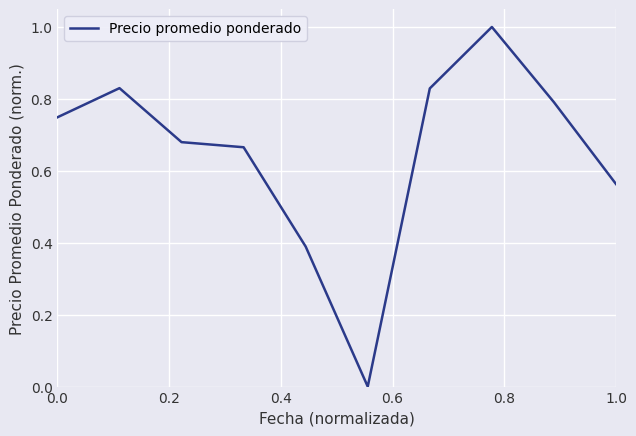

What is the difference between the maximum and minimum values?

1.0